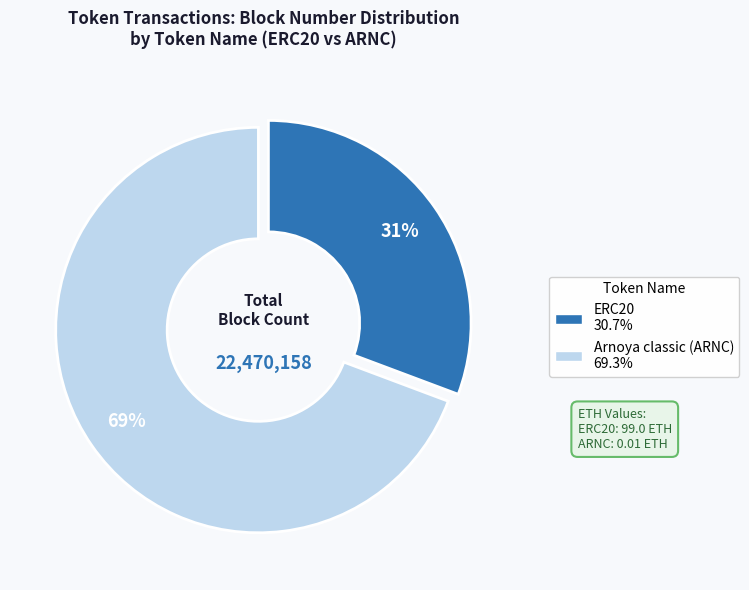

What percentage is the Arnoya classic (ARNC) slice, to the nearest percent?

69%